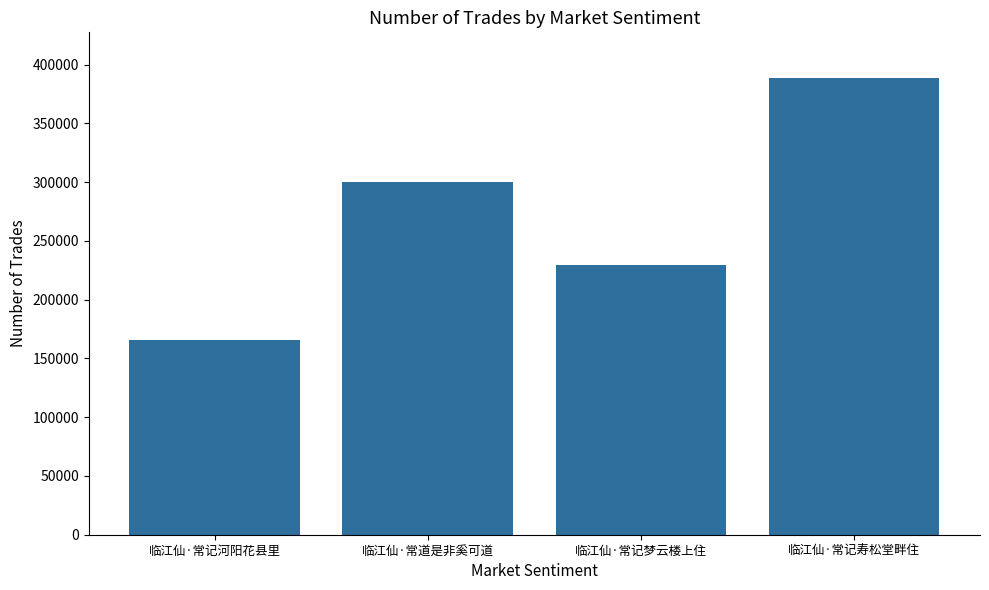

At which label is the value closest to 277121?

临江仙·常道是非奚可道